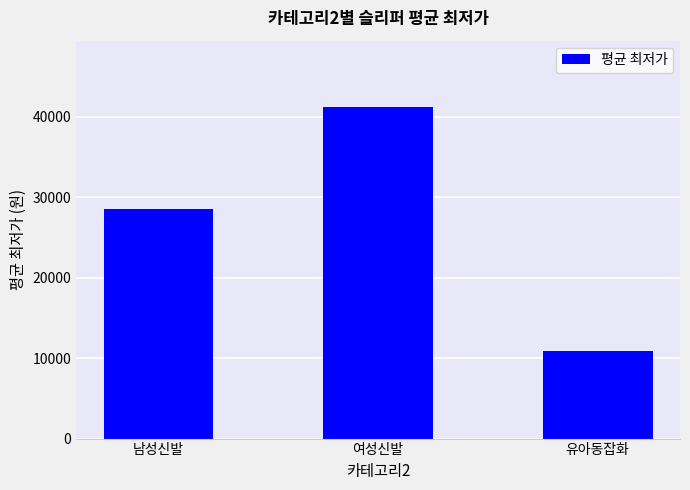

True or false: the data shows 41200.0 at 여성신발.

True